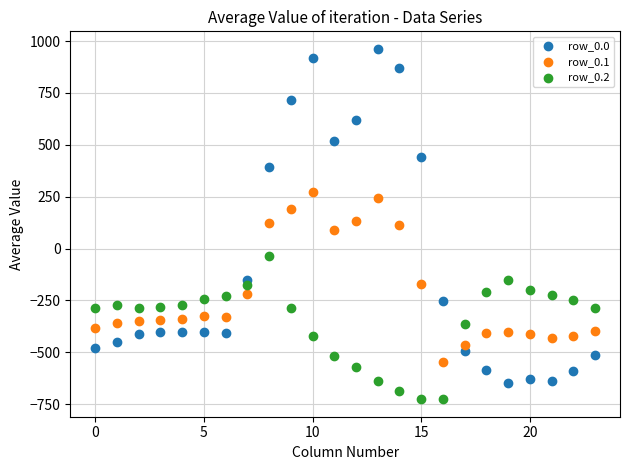

Which series contains the highest Y value?

row_0.0